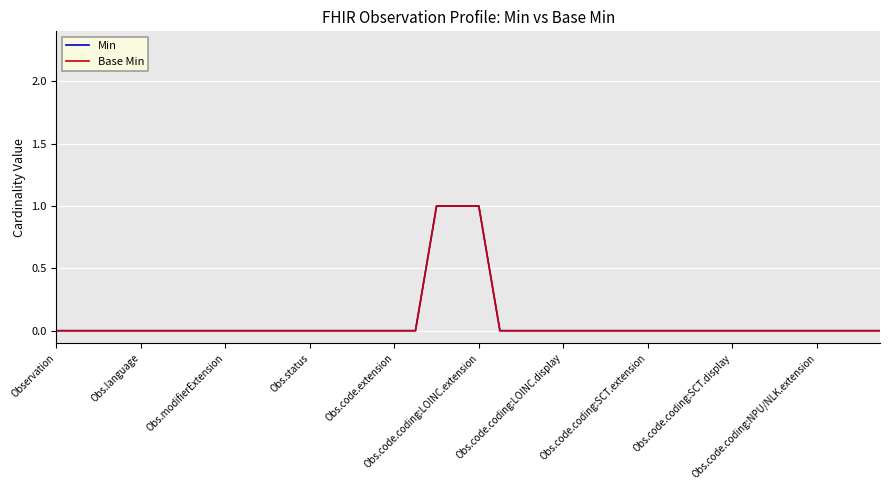

Which category has the highest value across all series?

18